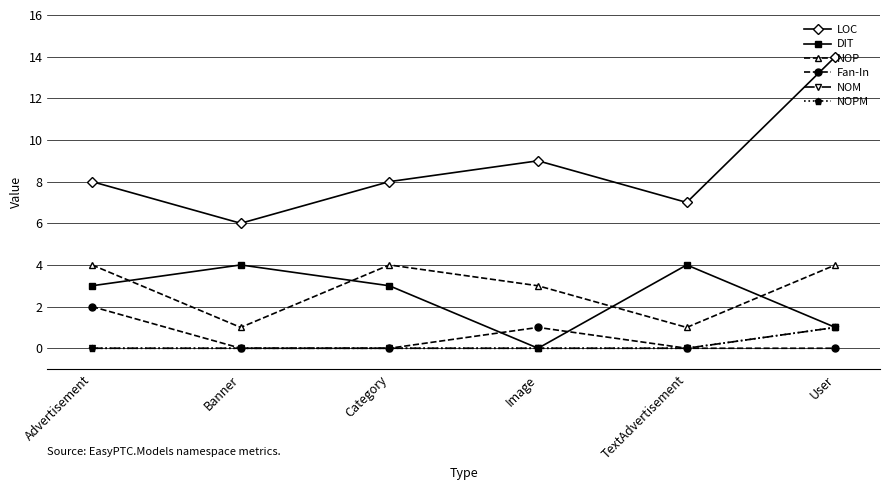

Is this an area chart (filled region under the line)?

No